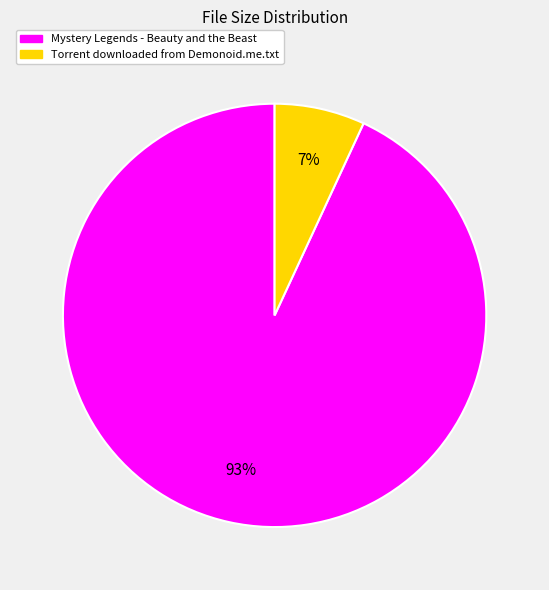

To the nearest percent, what is the combined percentage of Mystery Legends - Beauty and the Beast and Torrent downloaded from Demonoid.me.txt?

100%